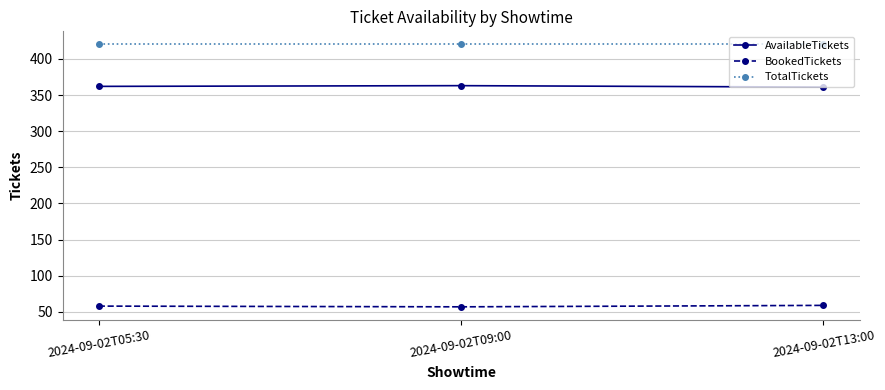

What is the sum of the AvailableTickets values at 2024-09-02T09:00 and 2024-09-02T05:30?

725